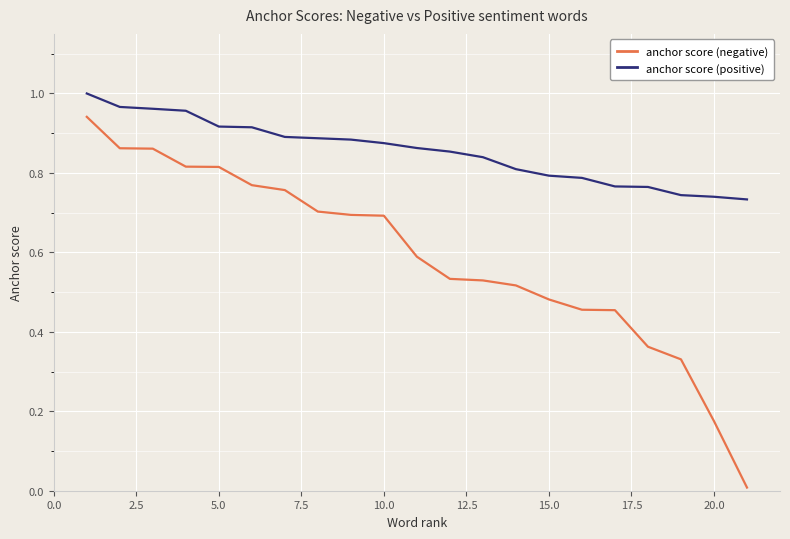

List the series in order of their peak value, lowest first.

anchor score (negative), anchor score (positive)